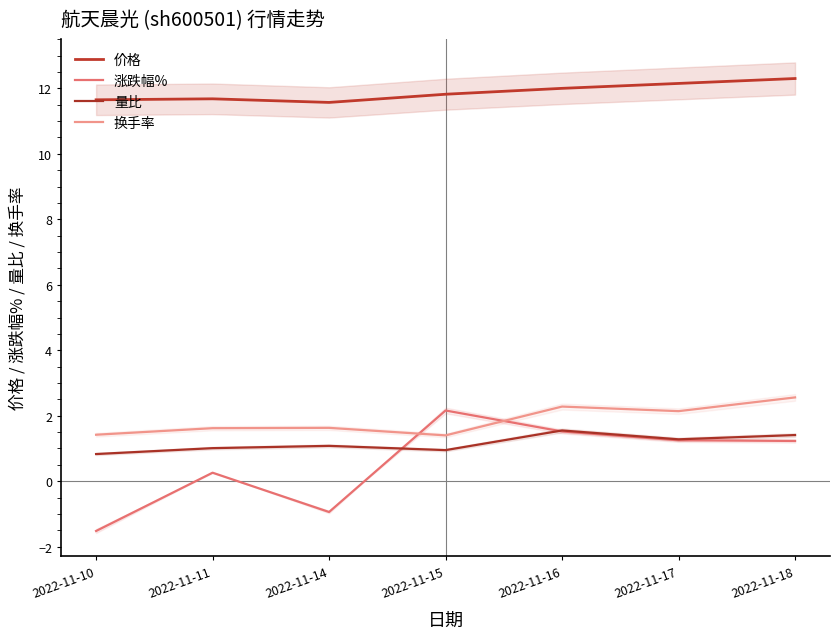

At which label does 量比 reach its peak?

2022-11-16